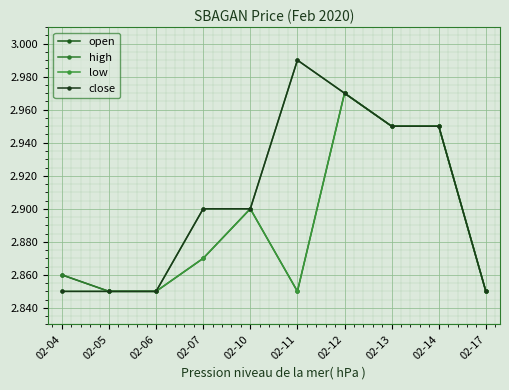

Reading left to right, list all the values displayed in this chart.

open: 2.9	2.9	2.9	2.9	2.9	2.9	3.0	3.0	3.0	2.9
high: 2.9	2.9	2.9	2.9	2.9	3.0	3.0	3.0	3.0	2.9
low: 2.9	2.9	2.9	2.9	2.9	2.9	3.0	3.0	3.0	2.9
close: 2.9	2.9	2.9	2.9	2.9	3.0	3.0	3.0	3.0	2.9